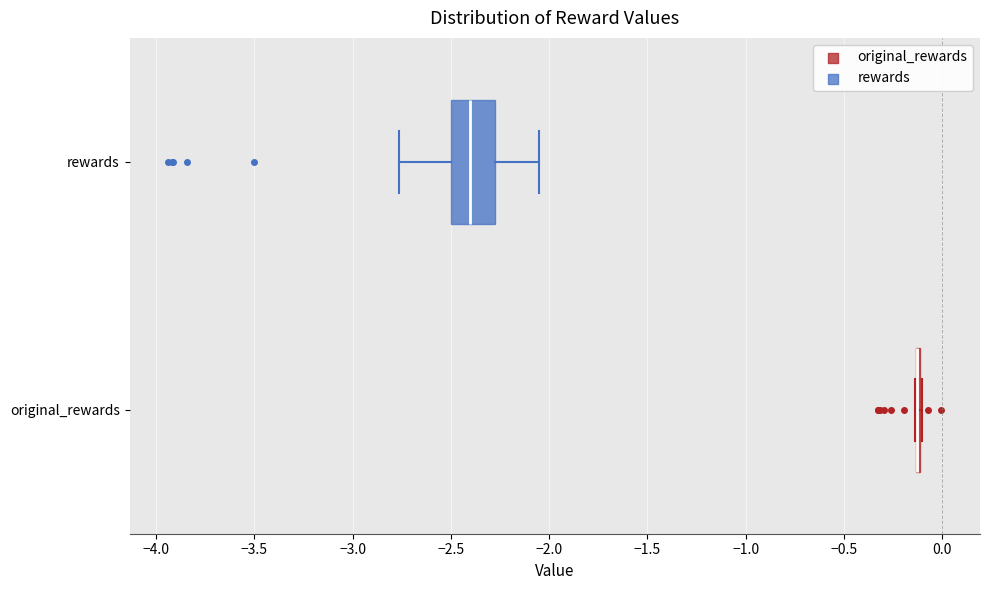

Which box is the widest, from its left edge to its right edge?

rewards